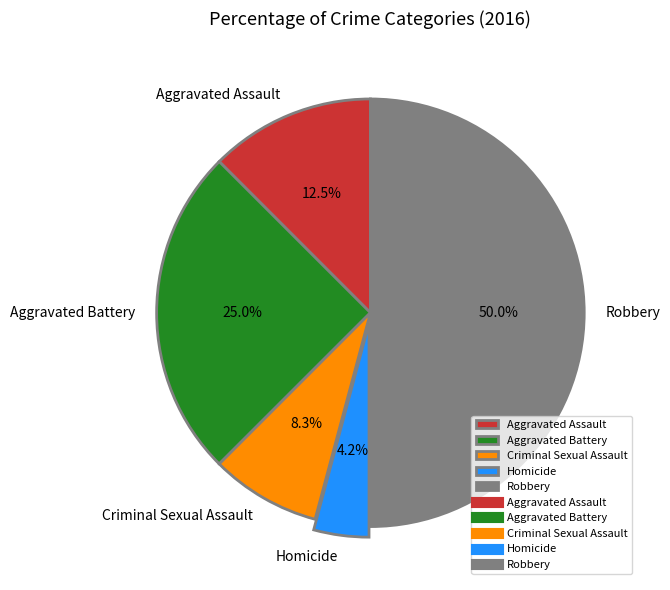

What percentage is the Homicide slice, to the nearest percent?

4%